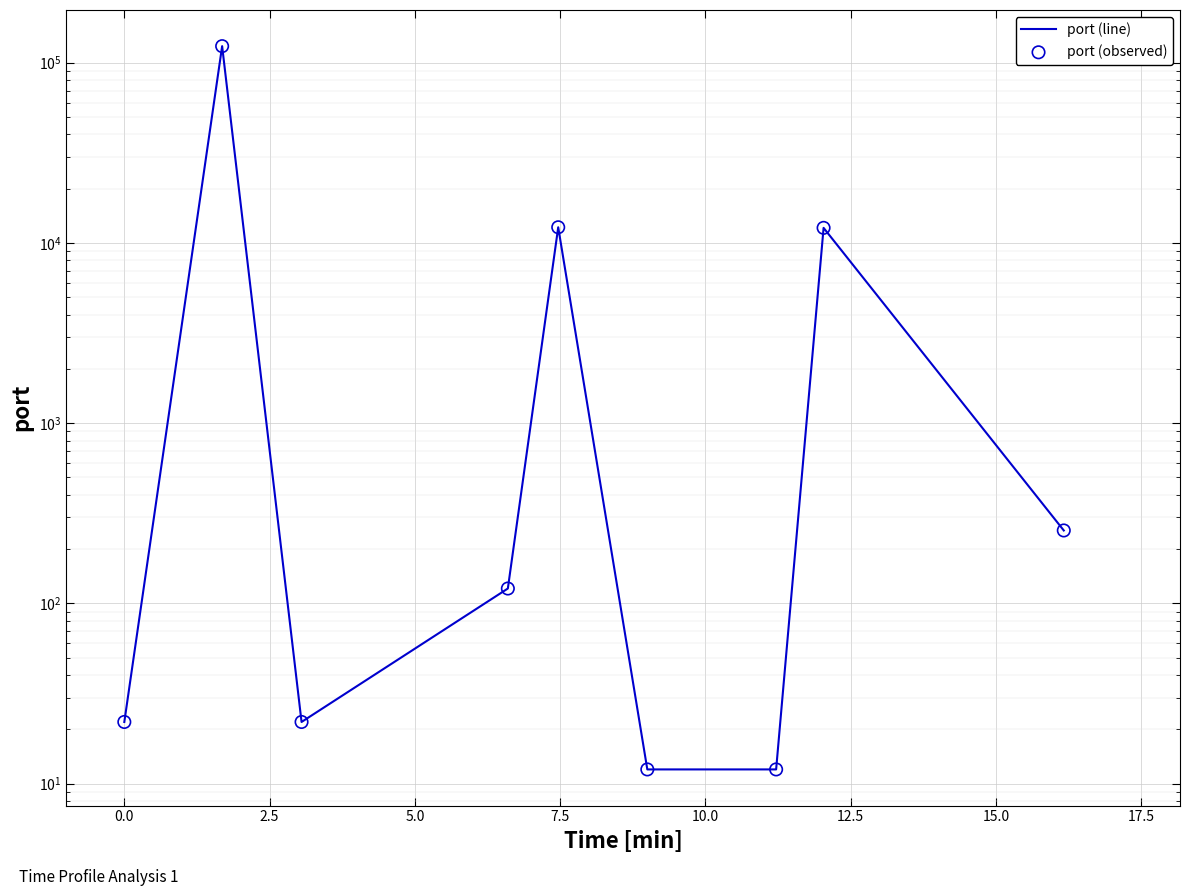

Which series contains the lowest Y value?

port (line)